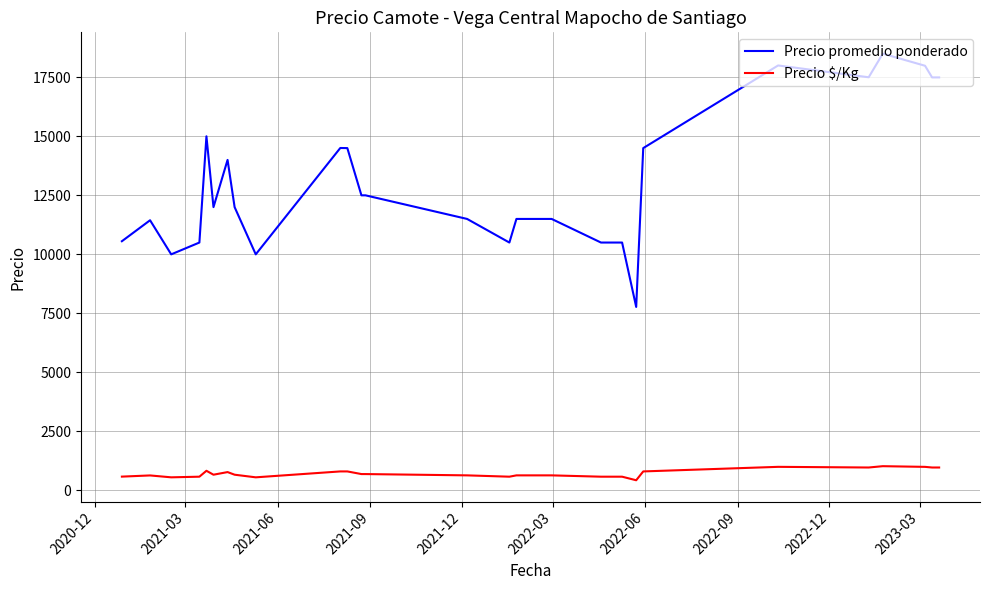

Which series has the widest spread of values?

Precio promedio ponderado